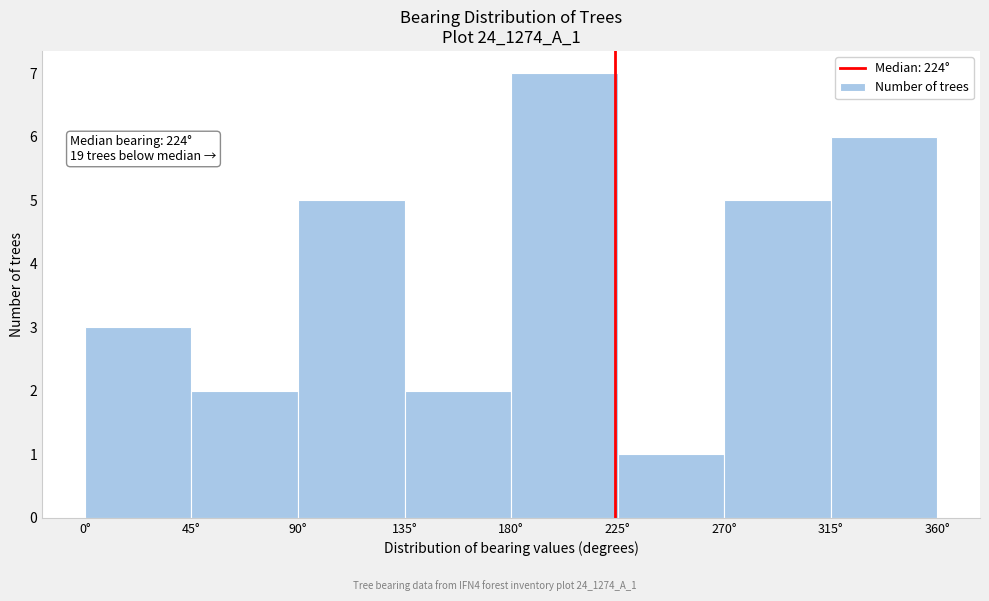

Over which range of the x-axis is the bar tallest?

180 to 225